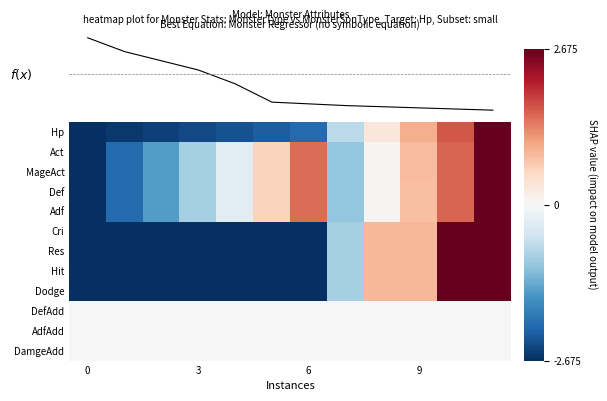

List the series in order of their peak value, lowest first.

DefAdd, AdfAdd, DamgeAdd, Hp, Act, MageAct, Def, Adf, Cri, Res, Hit, Dodge